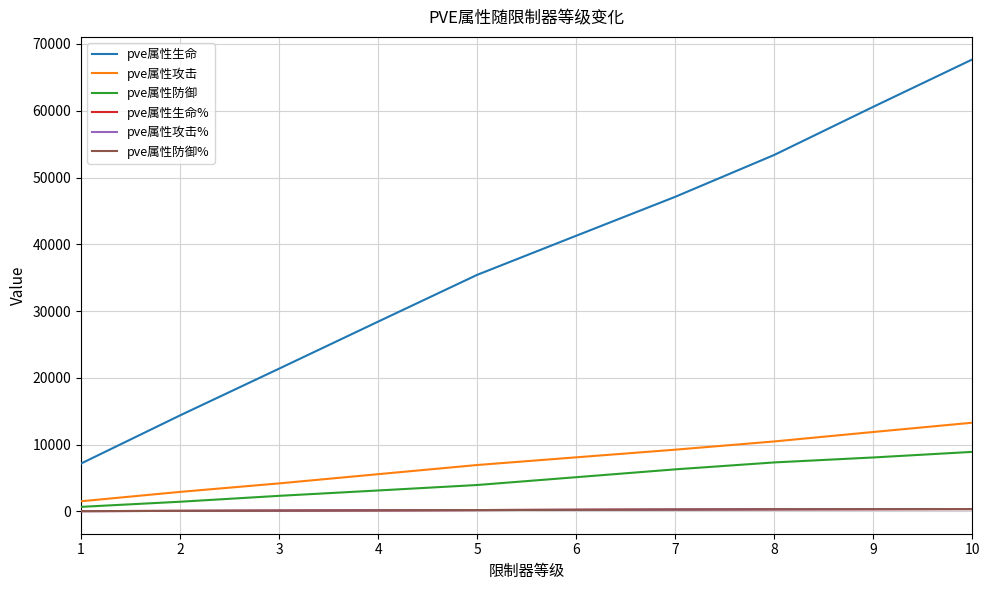

How many lines are shown in the chart?

6